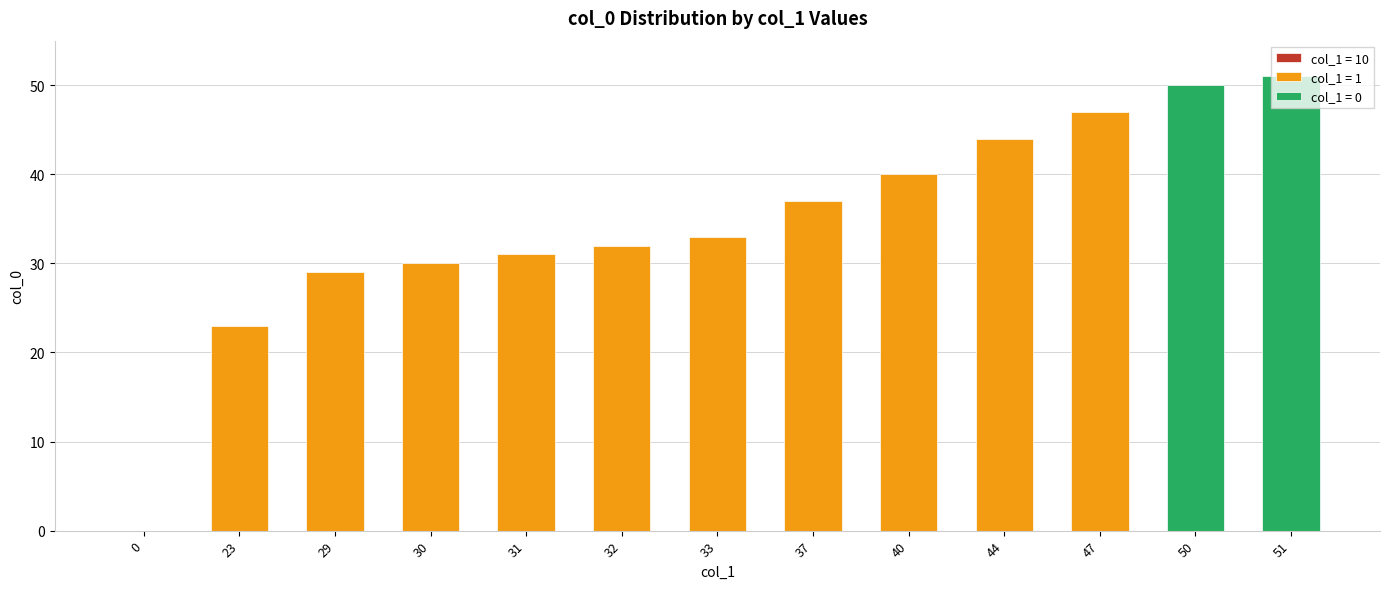

What is the difference between the values at 51 and 31?

20